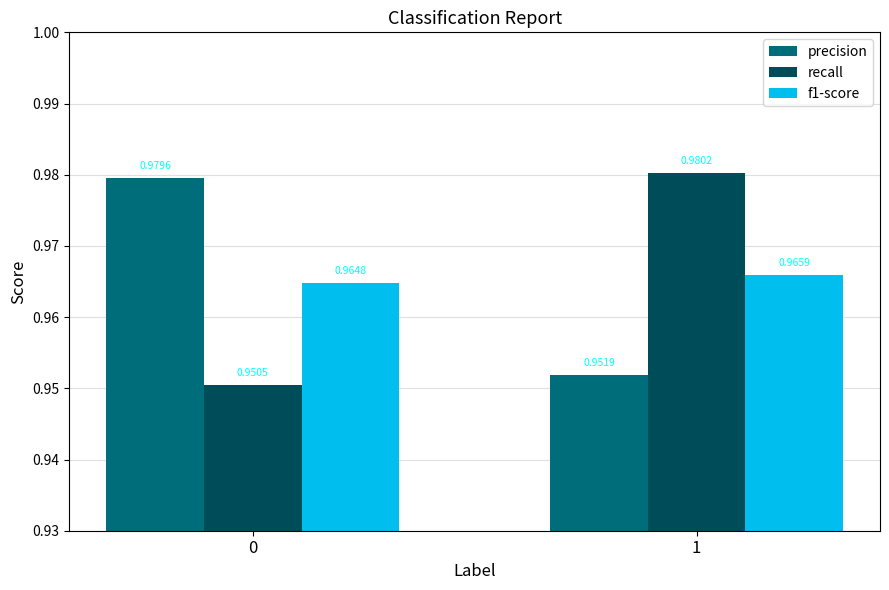

What is the total value across all series at 0?

2.9